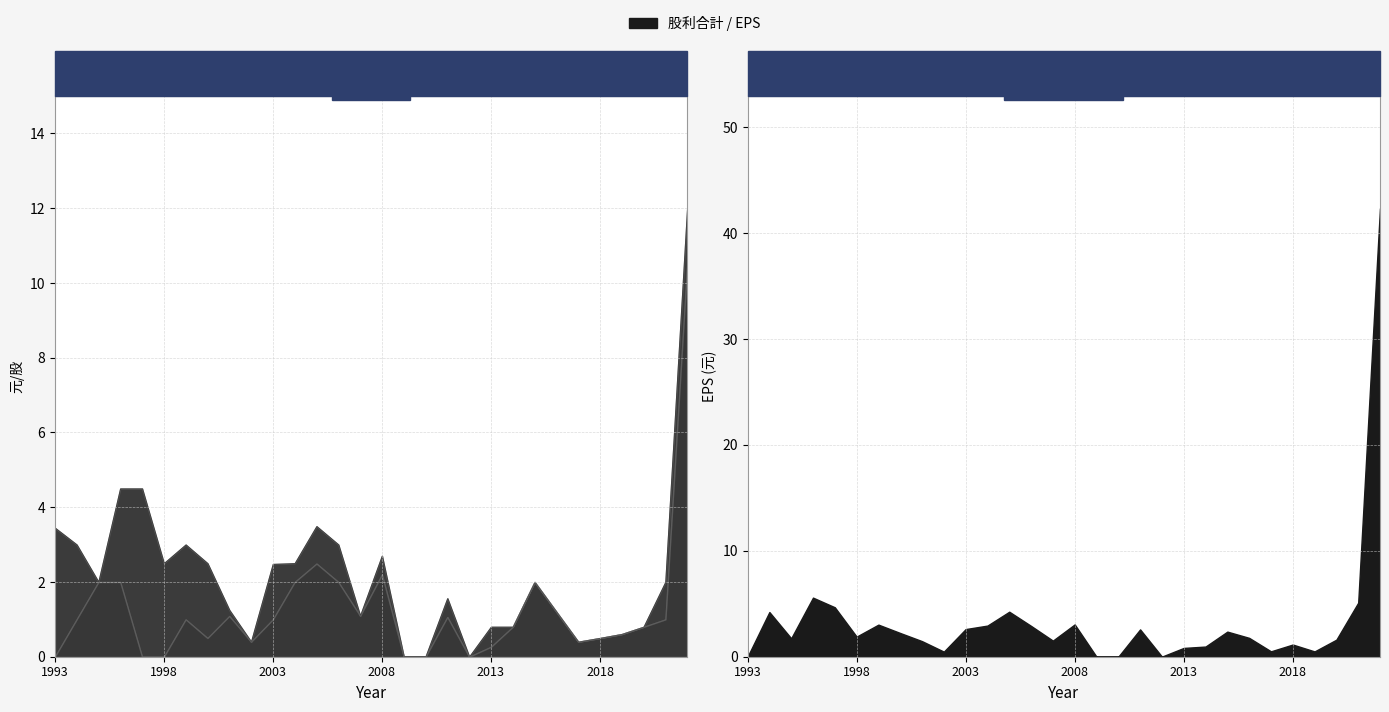

At which category does the chart reach its minimum across all series?

2010